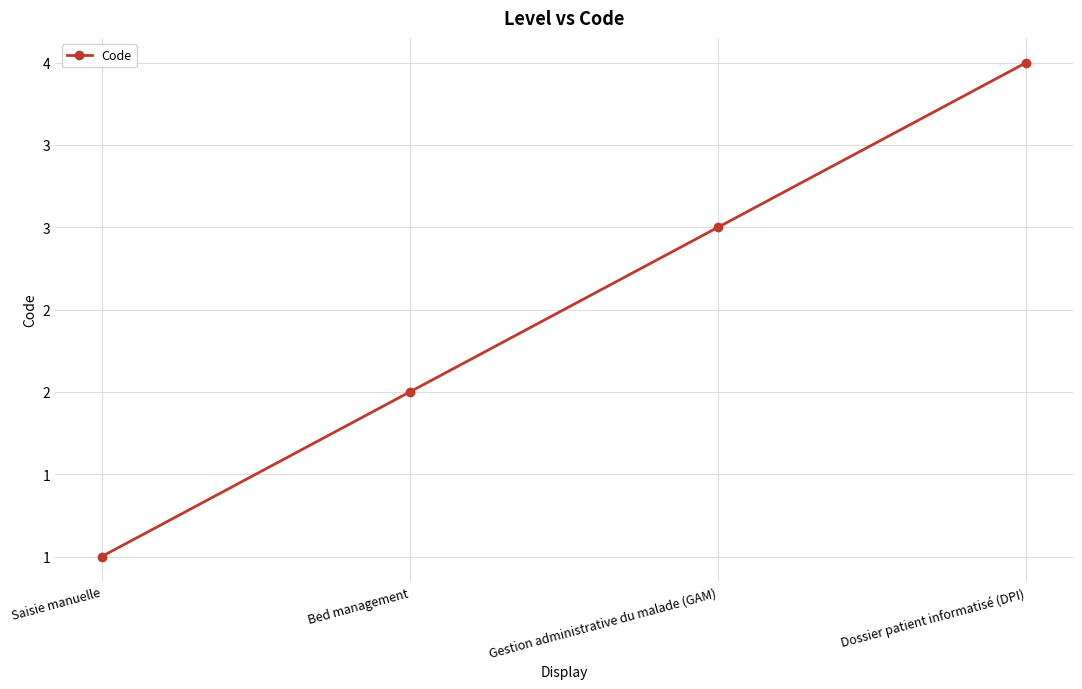

Which has a higher value, Dossier patient informatisé (DPI) or Gestion administrative du malade (GAM)?

Dossier patient informatisé (DPI)